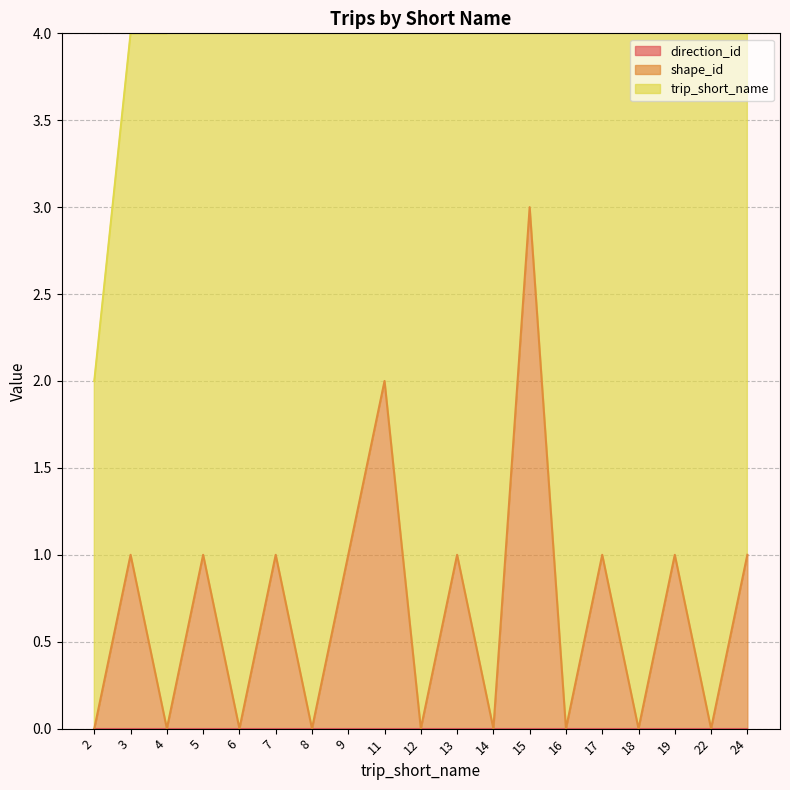

True or false: shape_id has a value of 0 at 22.

True